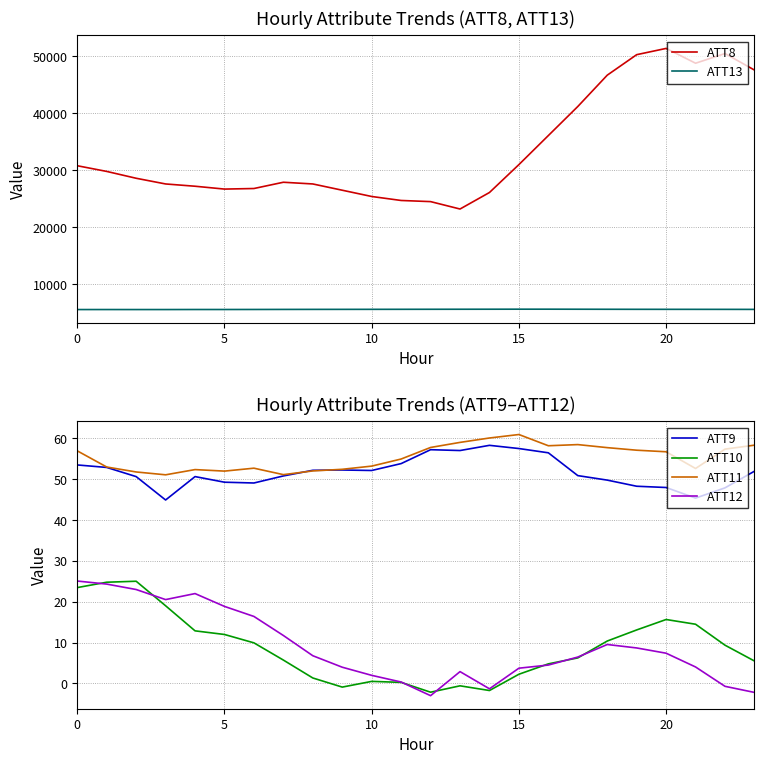

Does the chart have visible grid lines?

Yes